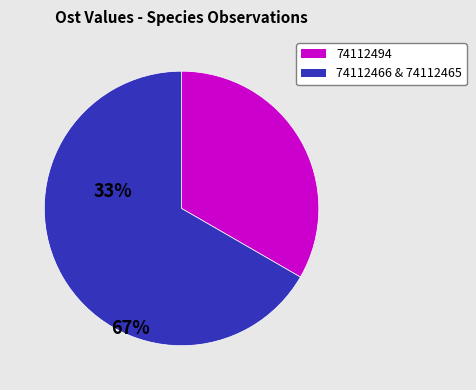

Is there a majority slice in this chart?

Yes